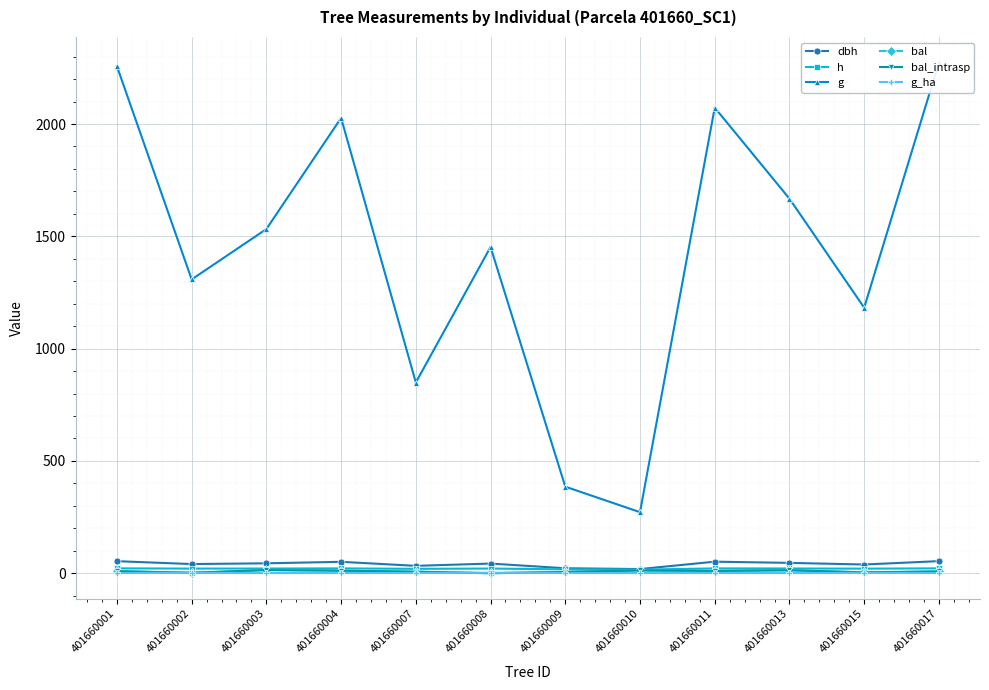

What value does the g series have at 401660002?

1308.0